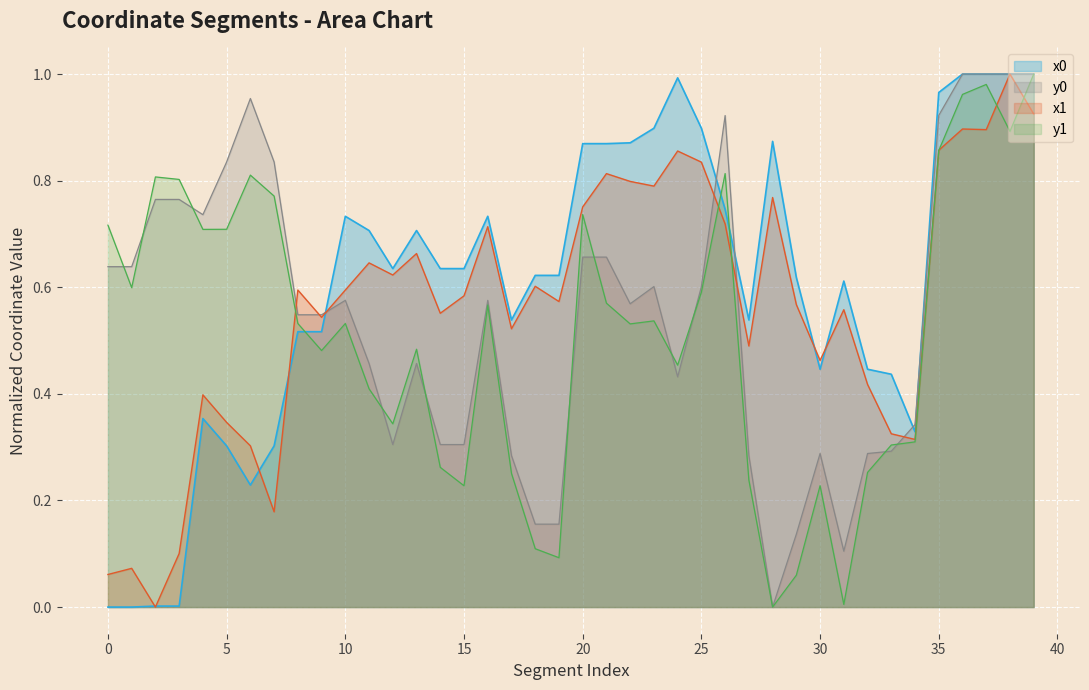

Between 5 and 31, which is larger?

31